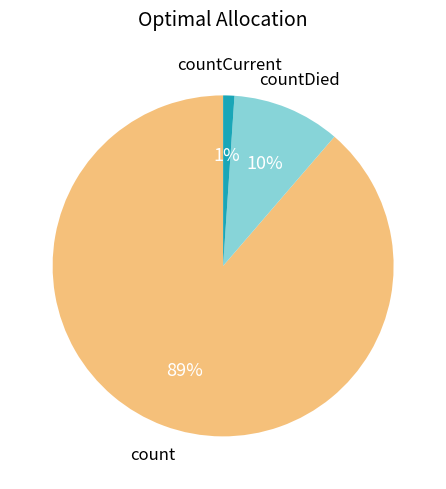

Is countDied the majority of the pie?

No